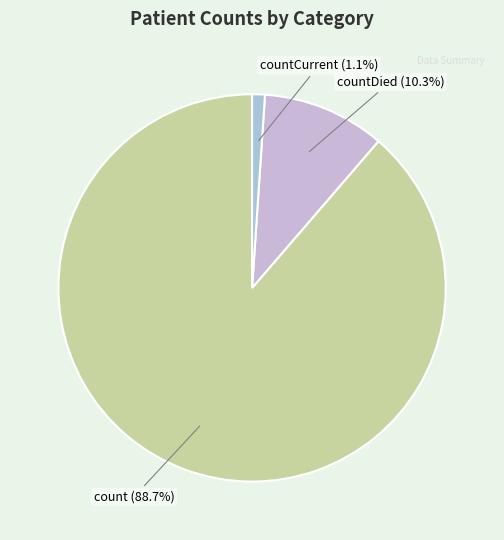

What is the ratio of the value at countDied to the value at count?

0.1